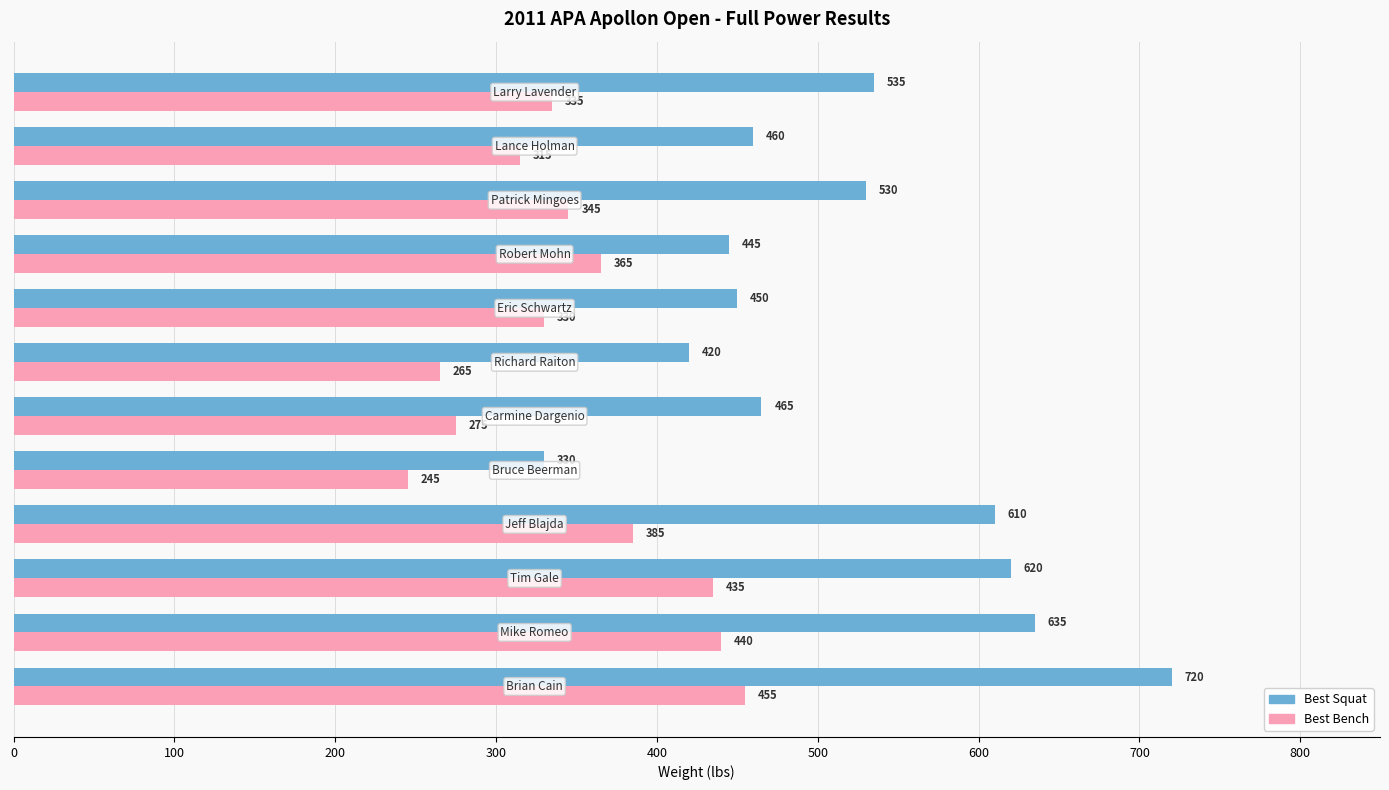

How many distinct data groups are displayed?

2